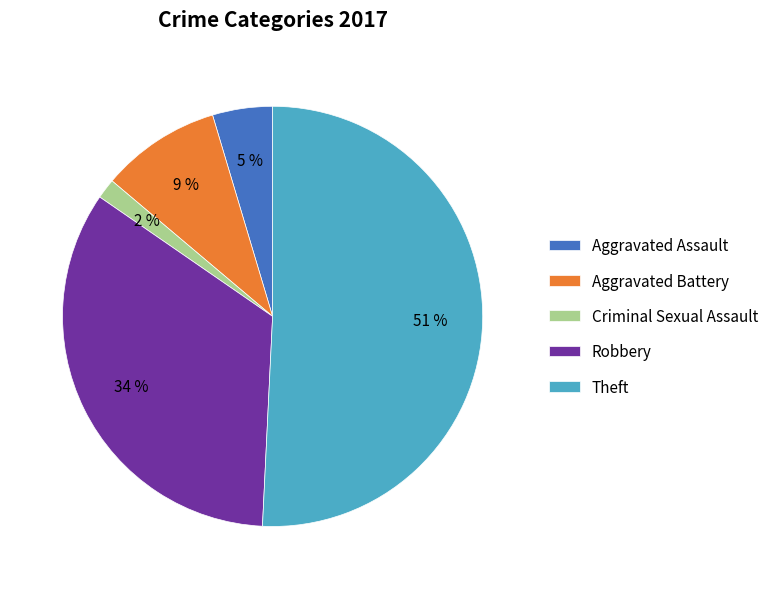

Is the sum of Robbery and Aggravated Assault greater than half?

No